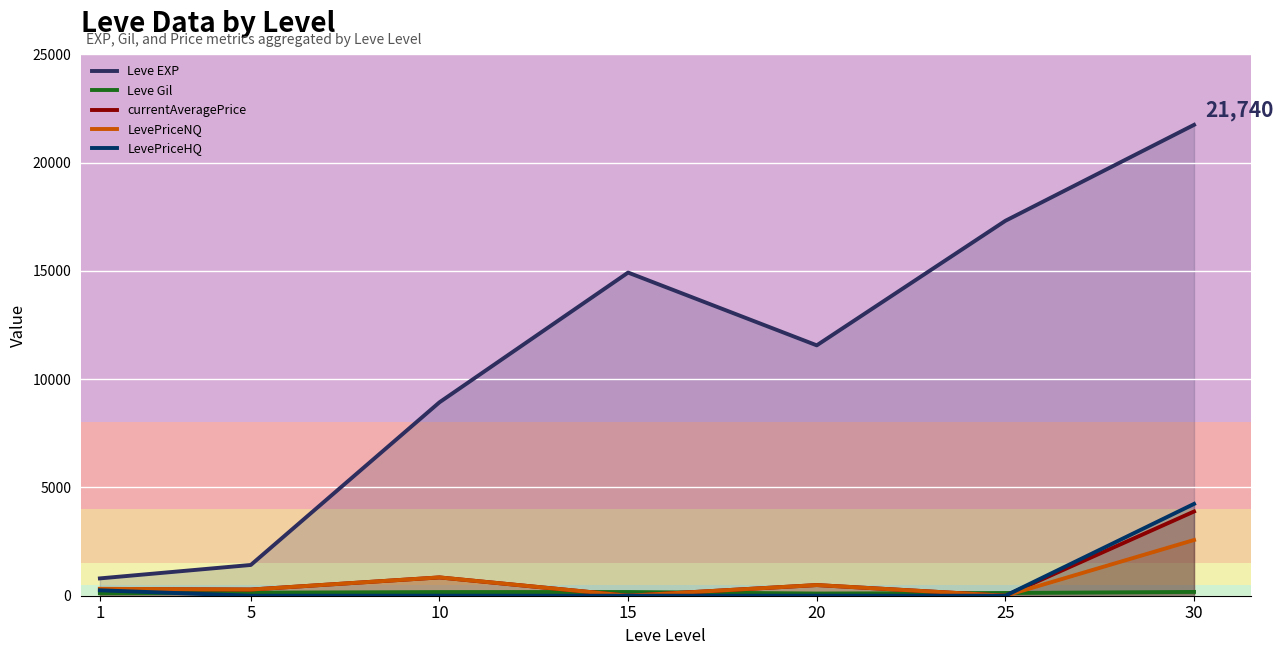

What are all the series names shown in the legend?

Leve EXP, Leve Gil, currentAveragePrice, LevePriceNQ, LevePriceHQ